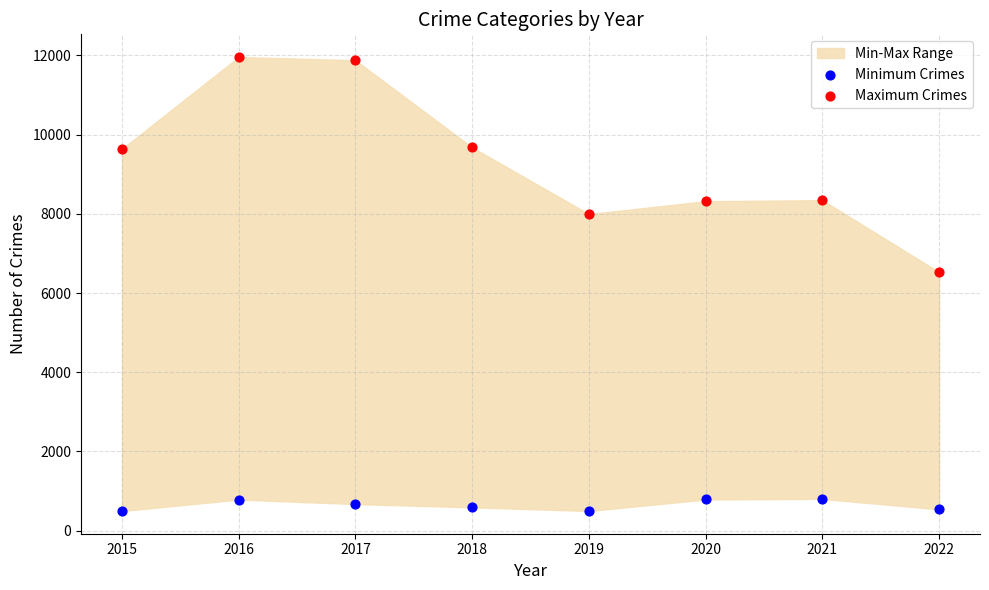

Which series contains the highest Y value?

Maximum Crimes